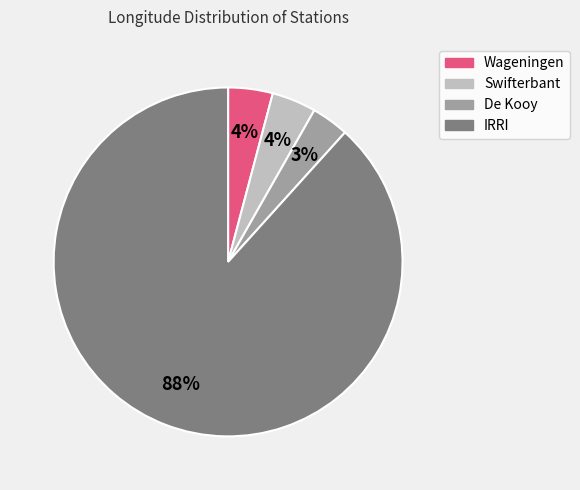

Approximately how many times larger is the value at De Kooy compared to Swifterbant?

0.8